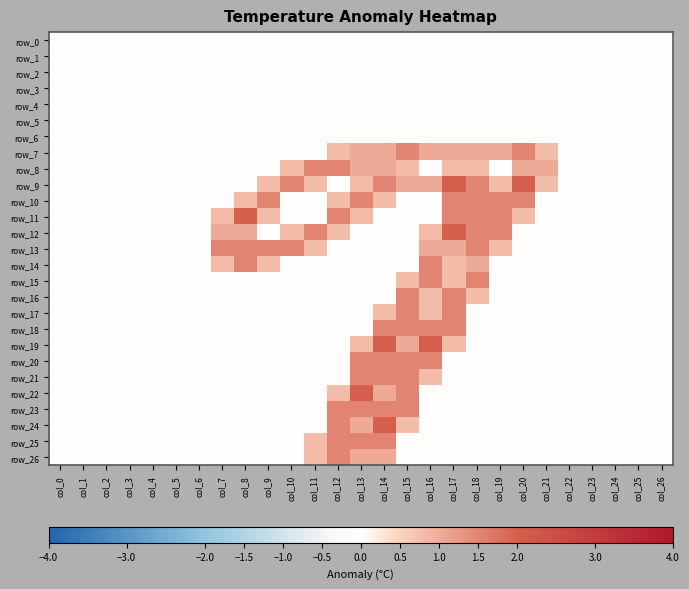

How many categories are shown in the chart?

27